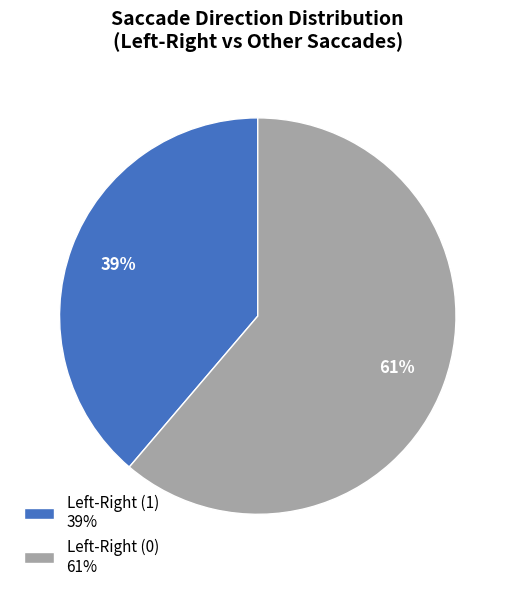

Rank the categories by value from lowest to highest.

Left-Right (1) 39%, Left-Right (0) 61%